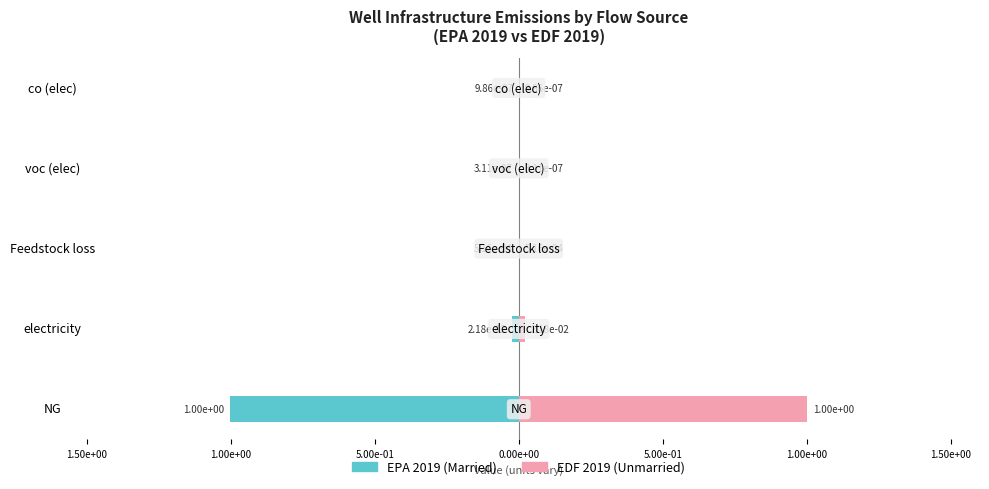

How many bars are there in each group?

2